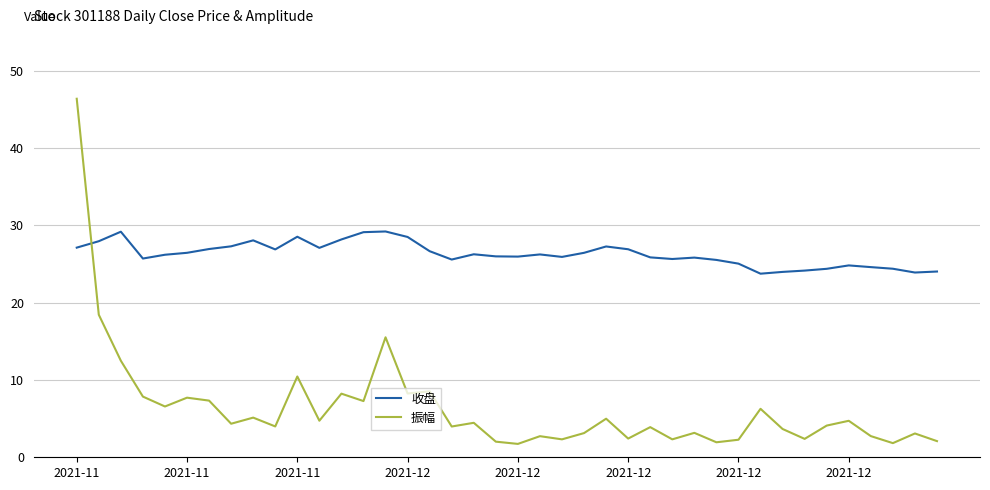

True or false: 收盘 has more than 2 interior local peaks.

True